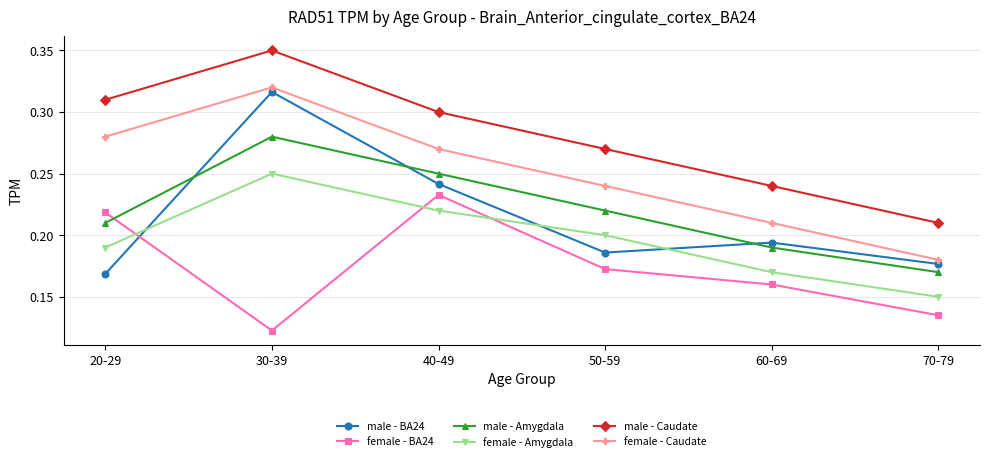

At which category is the sum across all series the highest?

30-39